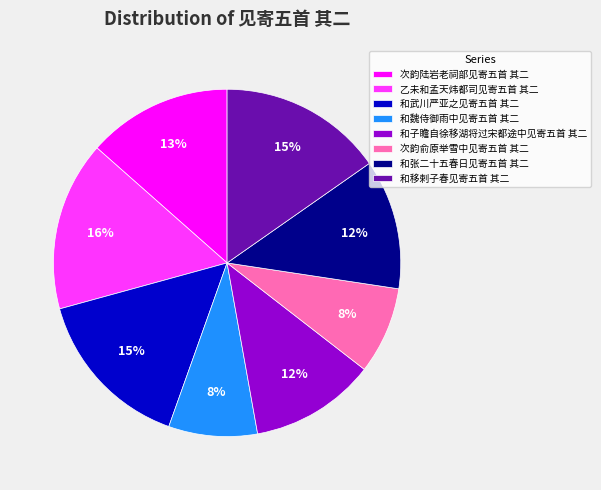

To the nearest percent, what is the average slice percentage?

12%